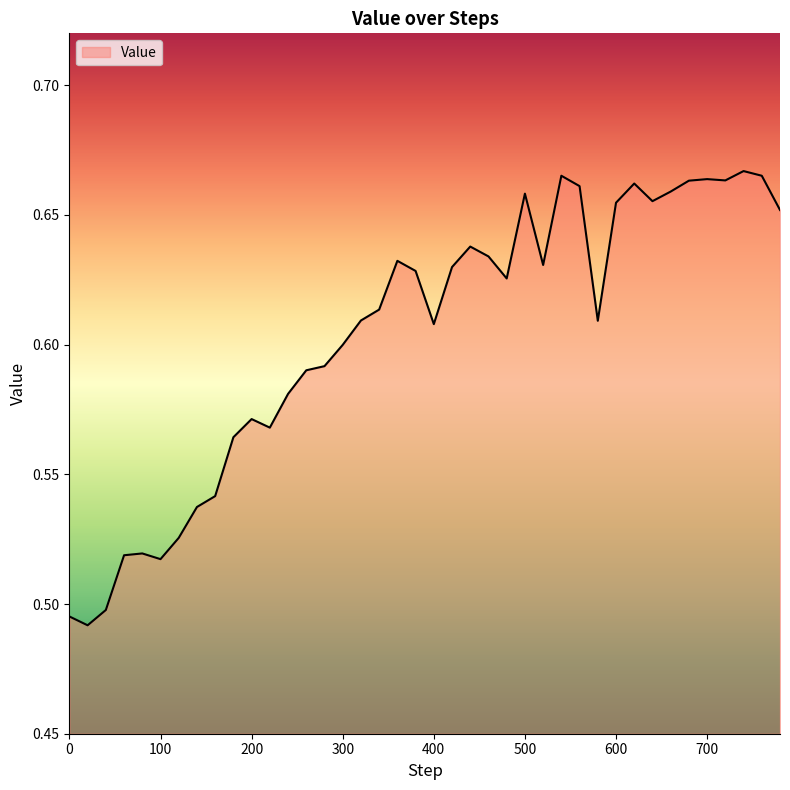

True or false: there are more than 0 points higher than both neighbors.

True